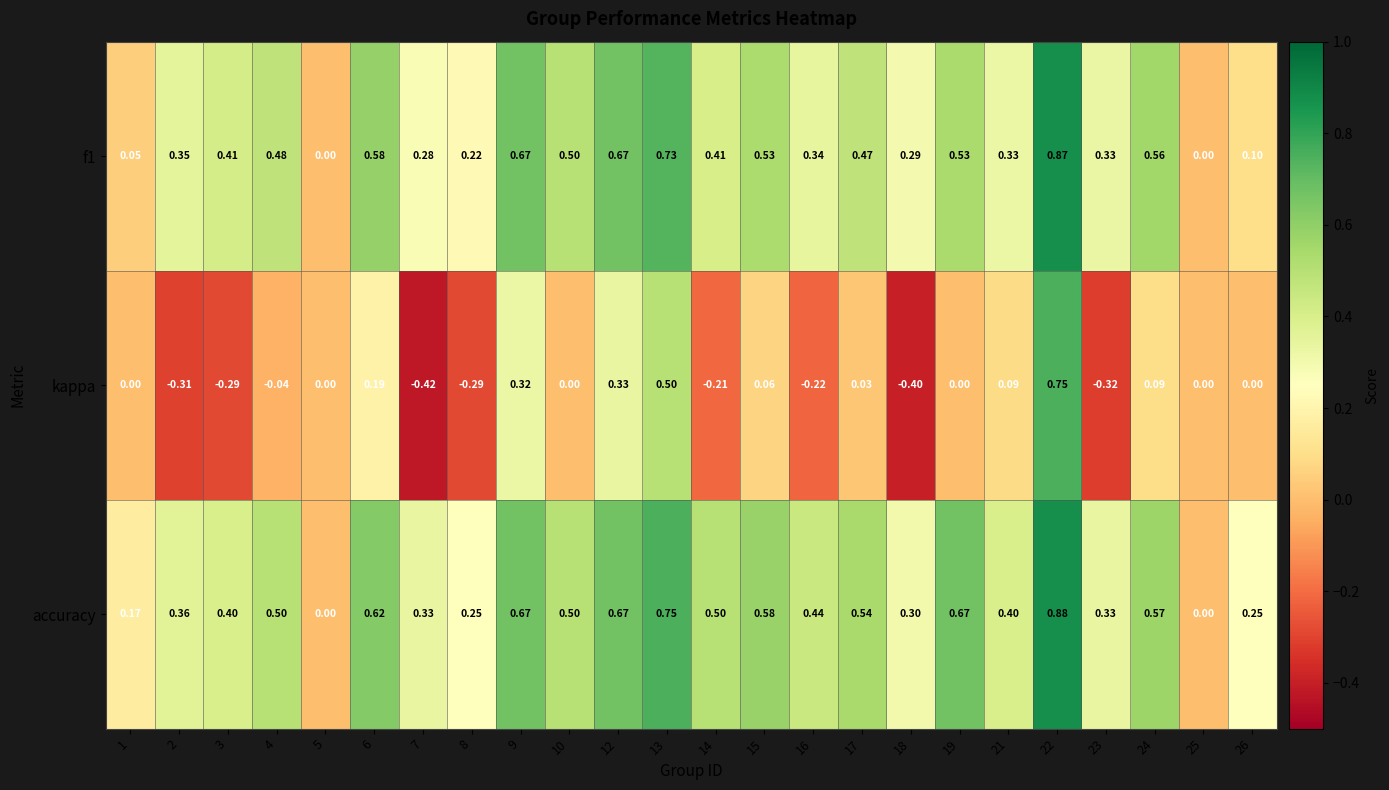

Which series has the largest total across all categories?

accuracy